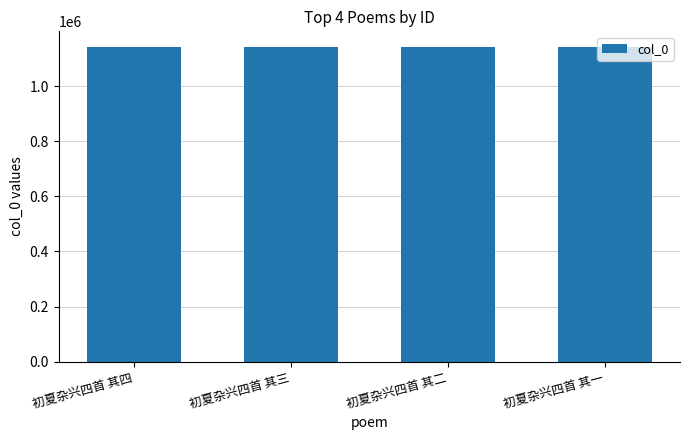

Is it true that the value at 初夏杂兴四首 其二 is 1142075?

True